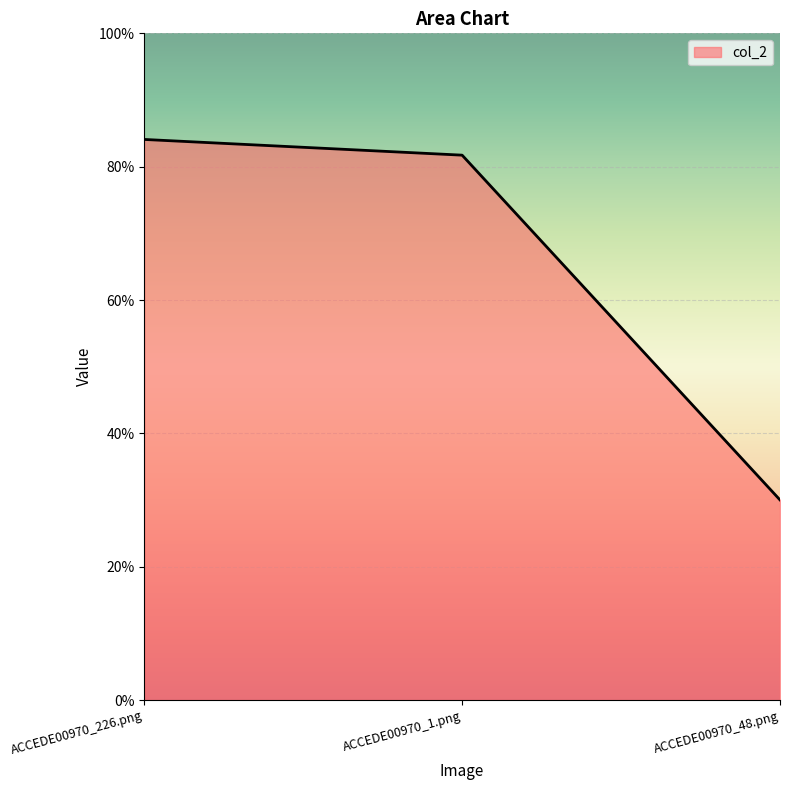

Is this an area chart (filled region under the line)?

Yes